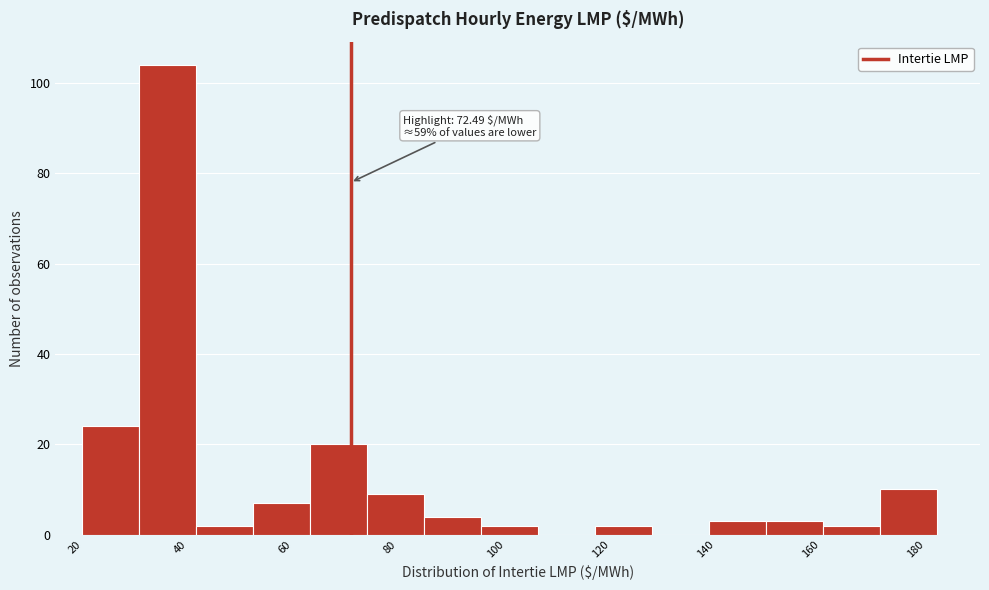

Which range on the x-axis has the tallest bar?

32 to 44